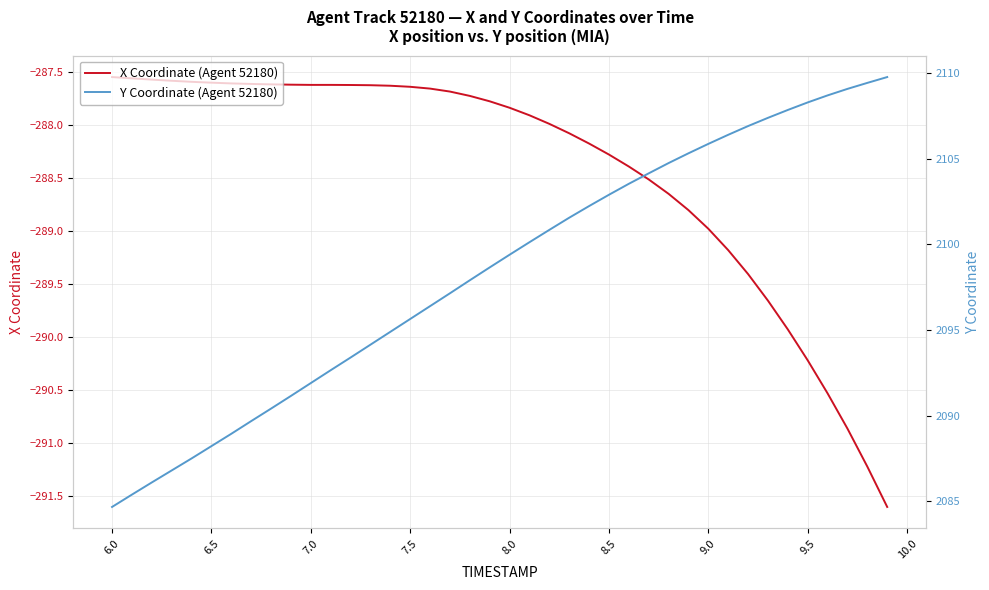

True or false: X Coordinate (Agent 52180) has a value of -289.0 at 9.0.

True